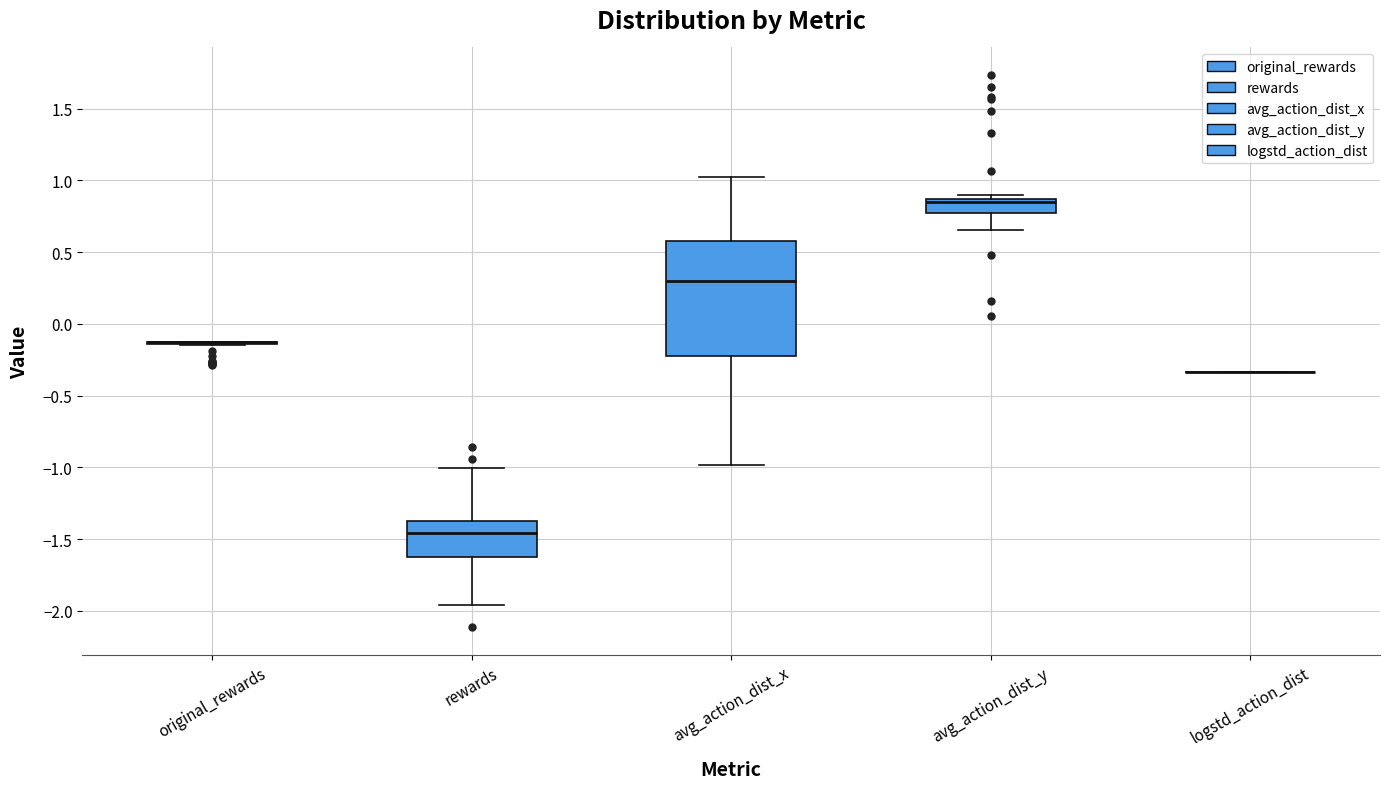

Where is the upper edge of the box for rewards on the y-axis? The values are not printed on the chart, so give them approximately, as read against the axis.

-1.35